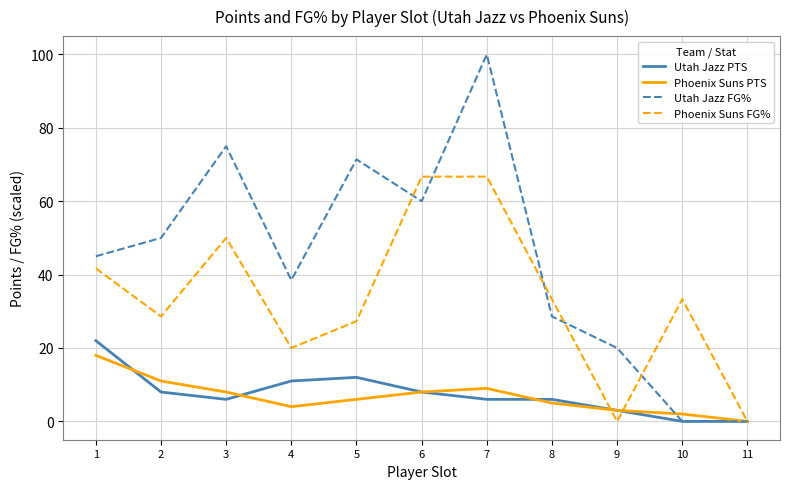

What is the difference between the highest and lowest values at 5?

65.4